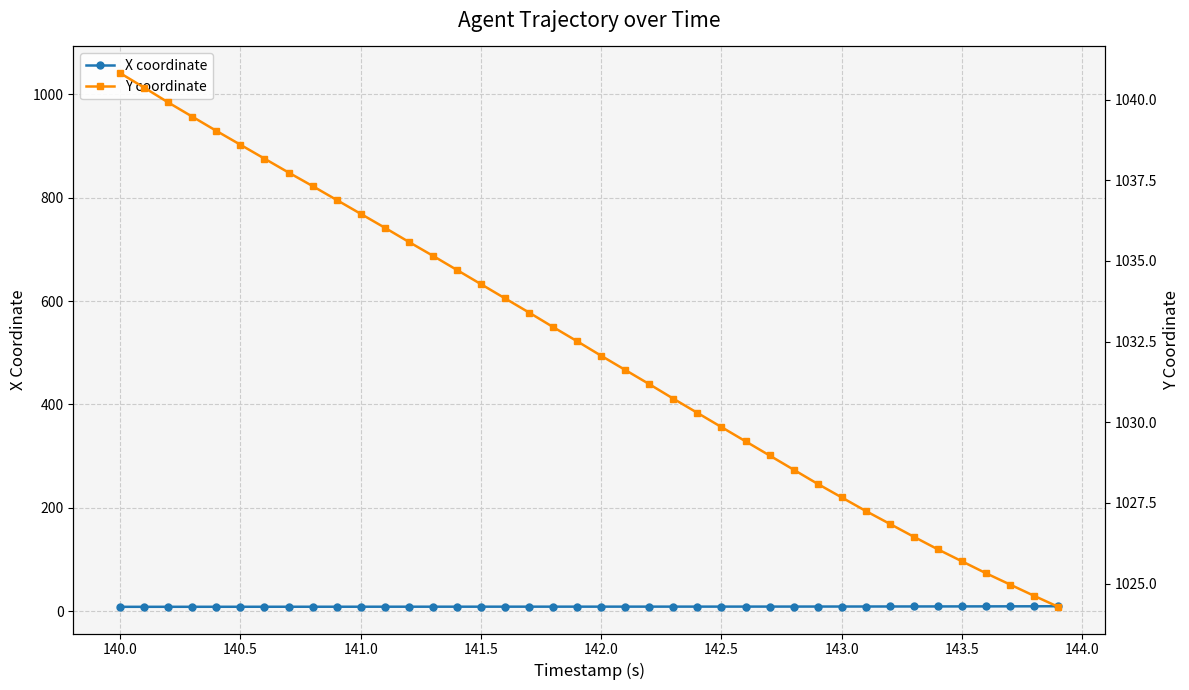

True or false: Y coordinate and X coordinate intersect in this chart.

False